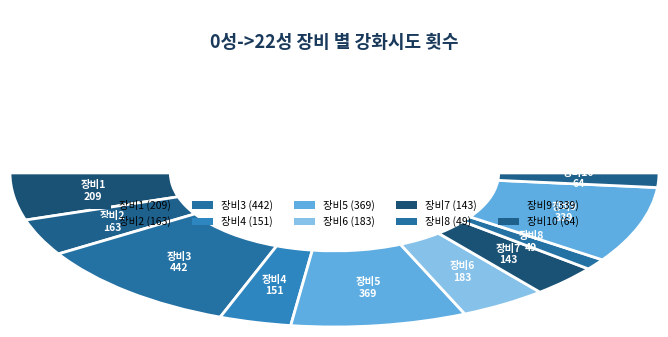

Approximately how many times larger is the value at 장비10 compared to 장비5?

0.2